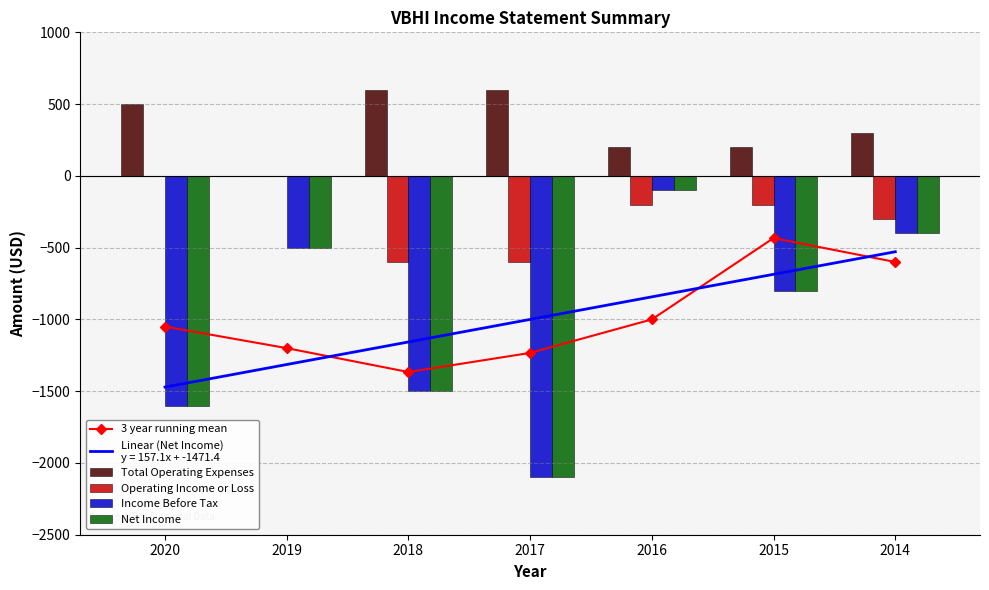

Is it true that Income Before Tax equals -1500.0 at 2018?

True